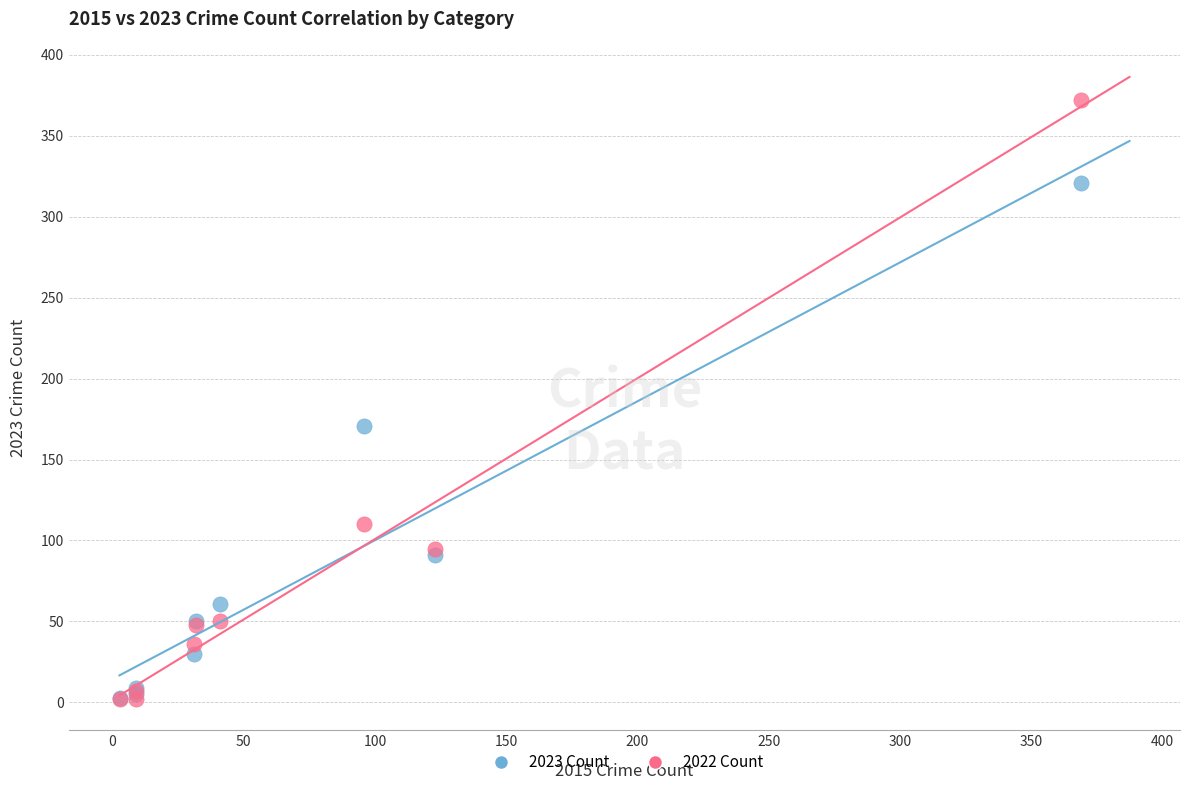

Across all series, what Y value is closest to 187?

171